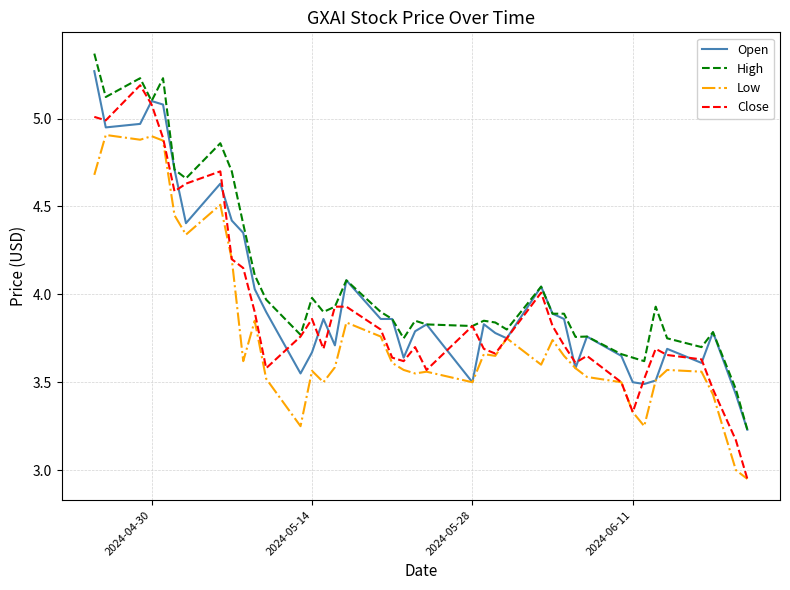

True or false: High and Low cross at least once.

False